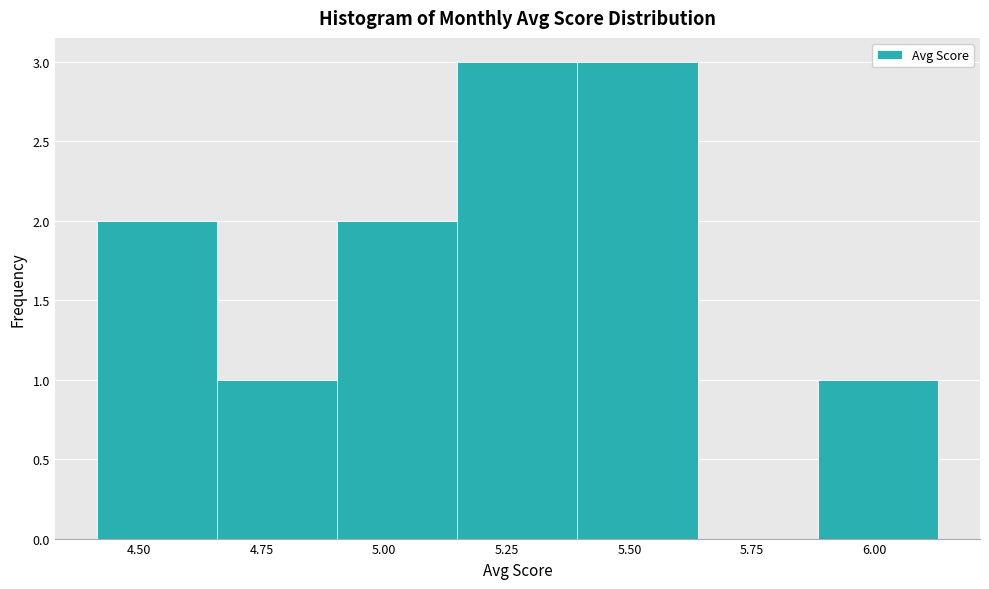

What is the height of the bar covering 5.40 to 5.65 on the x-axis? Neither the bar edges nor the heights are printed on the chart, so give them approximately, as read against the axes.

3